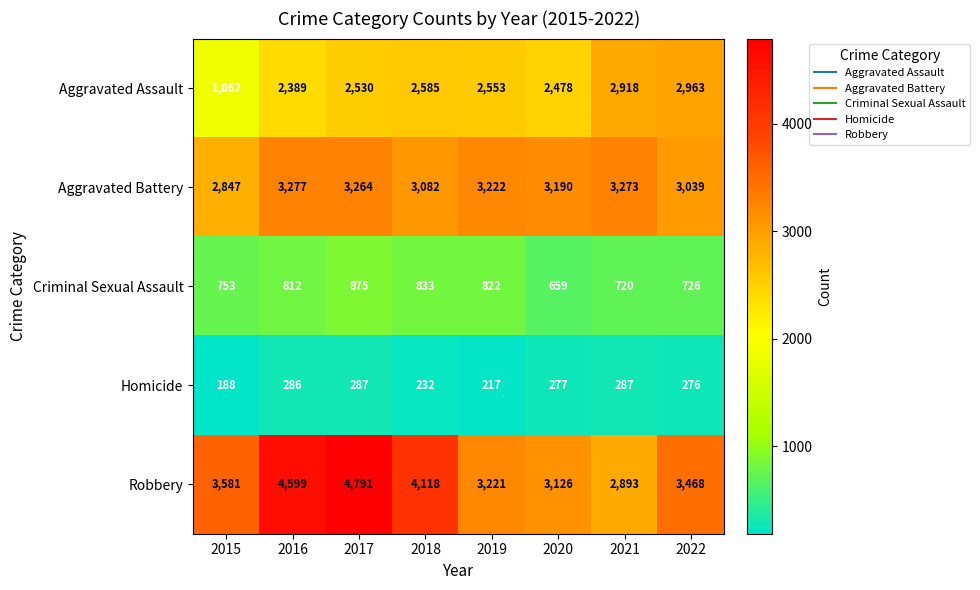

At 2018, list the series in order from largest to smallest.

Robbery, Aggravated Battery, Aggravated Assault, Criminal Sexual Assault, Homicide